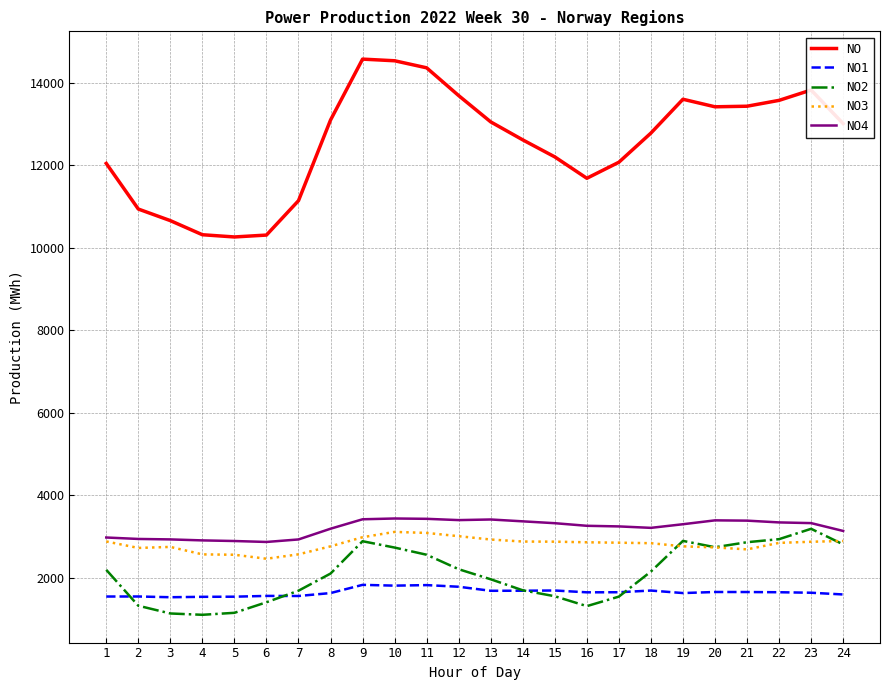

Which series has the widest spread of values?

NO